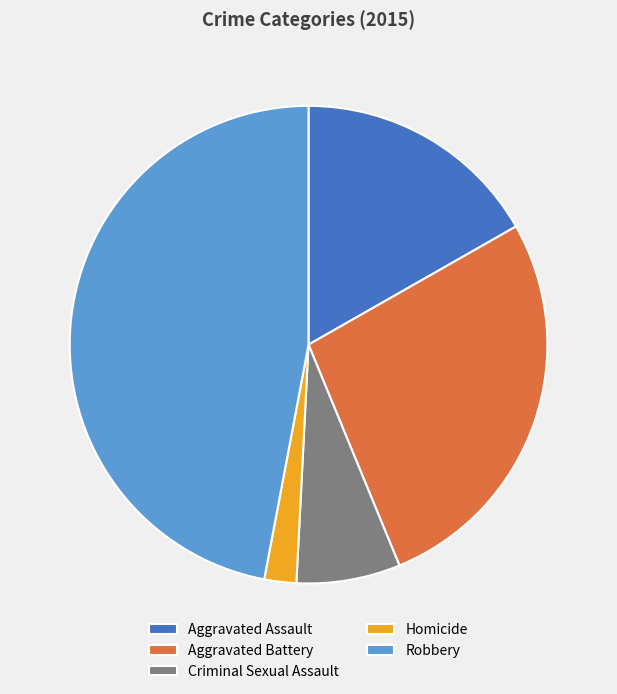

True or false: Homicide accounts for 10% of the total.

False